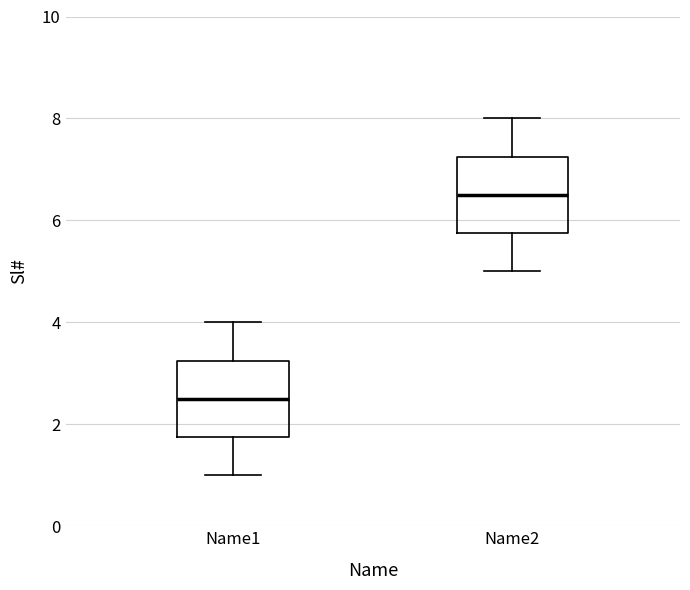

Reading left to right, read every box against the y-axis: the position of its median line, the range the box covers, and the ends of its whiskers. The values are not printed on the chart, so give them approximately, as read against the axis.

Name1: median 2.6, box 1.8 to 3.2, whiskers 1.0 to 4.0
Name2: median 6.6, box 5.8 to 7.2, whiskers 5.0 to 8.0